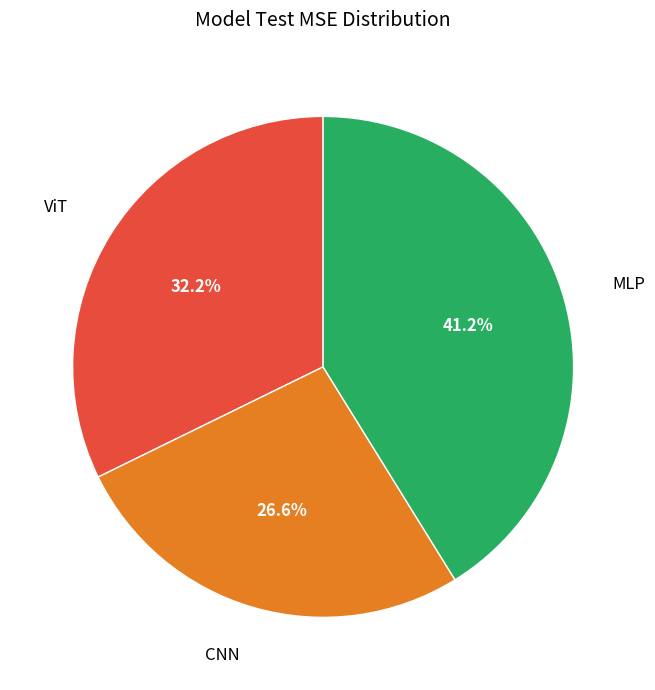

How many segments does this pie chart have?

3